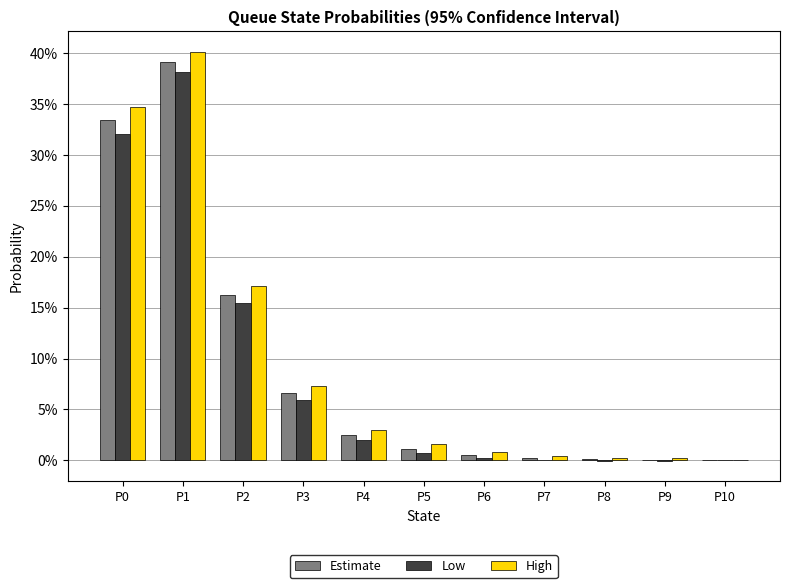

What are all the series names shown in the legend?

Estimate, Low, High